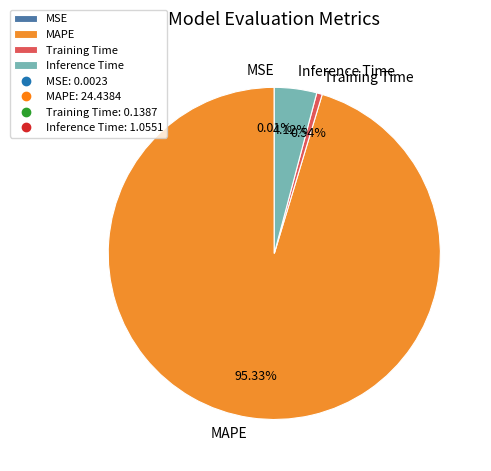

Is it true that Inference Time is 13% of the pie?

False